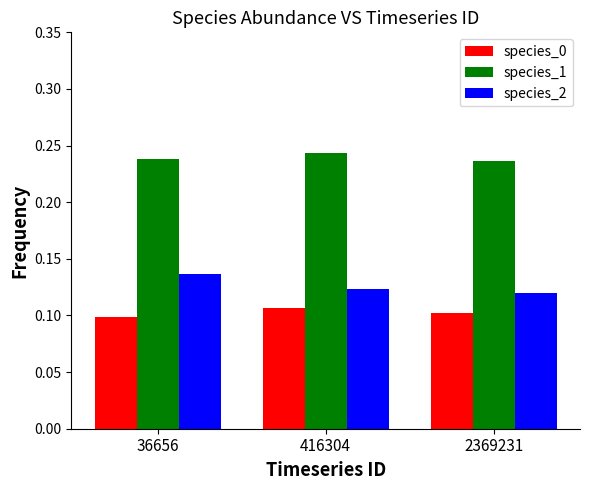

List the series in order of their peak value, lowest first.

species_0, species_2, species_1